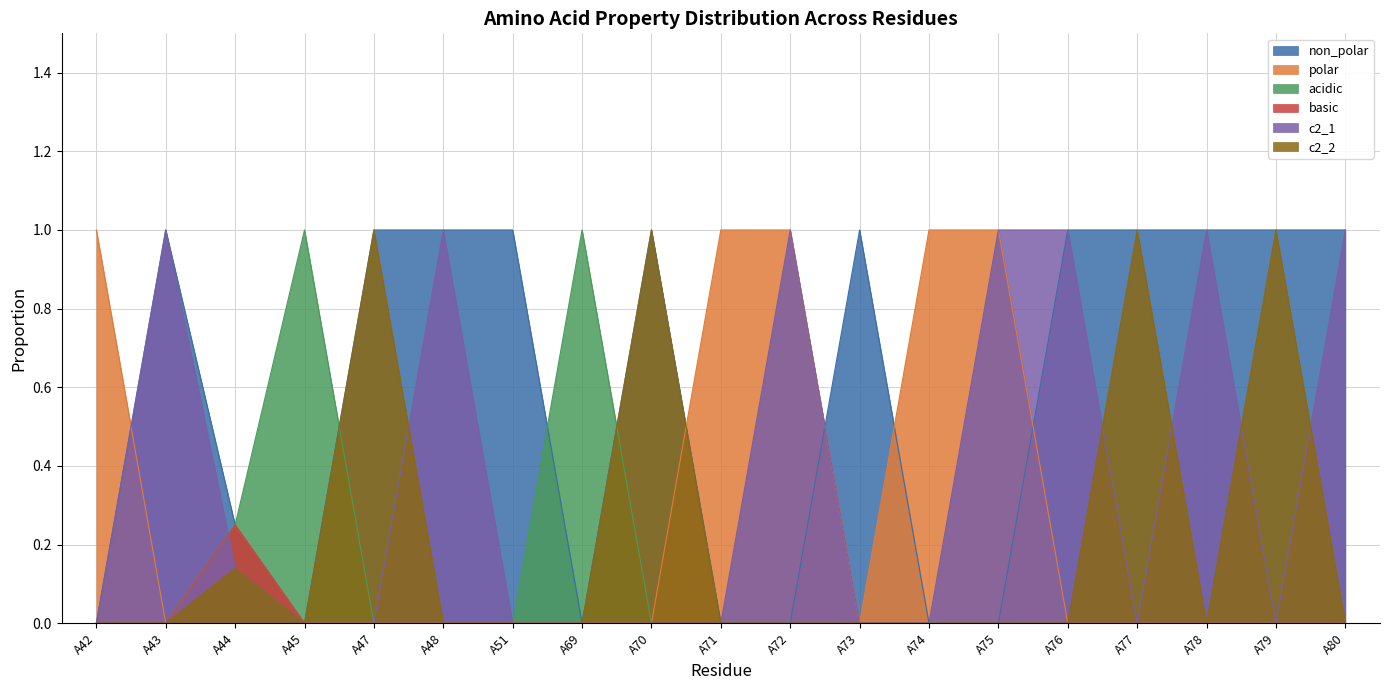

How many lines are shown in the chart?

6